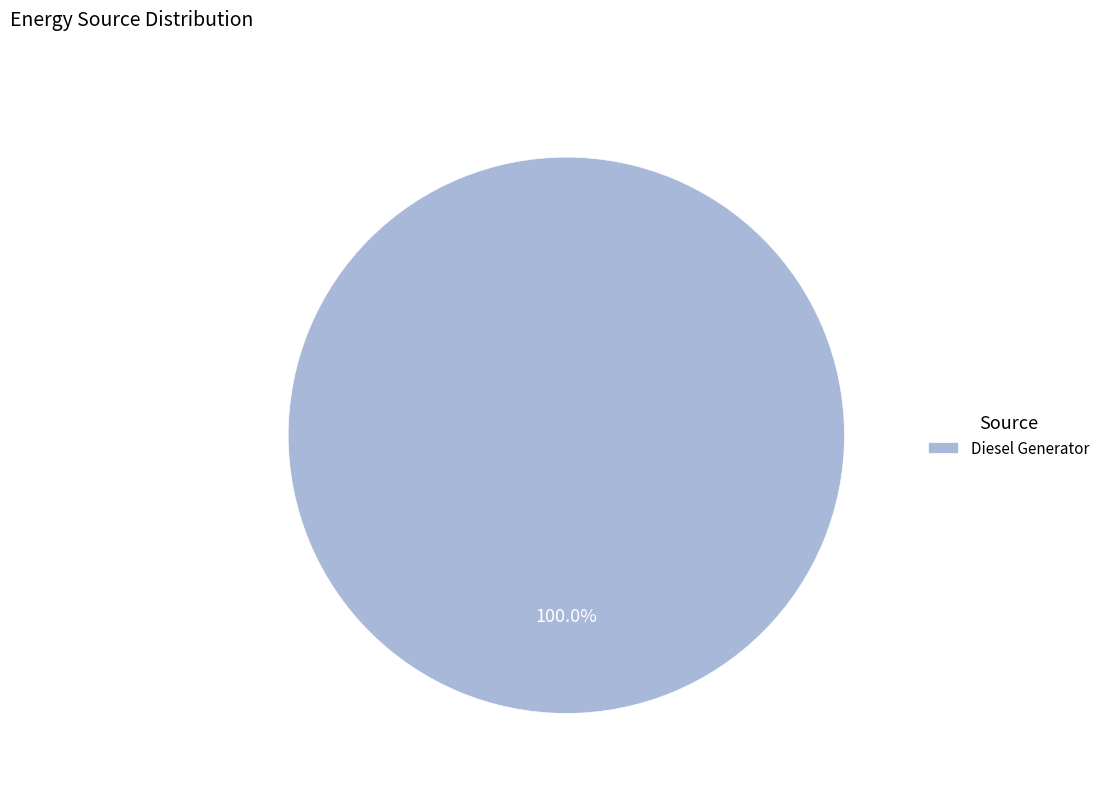

Rank the categories by value from highest to lowest.

Diesel Generator